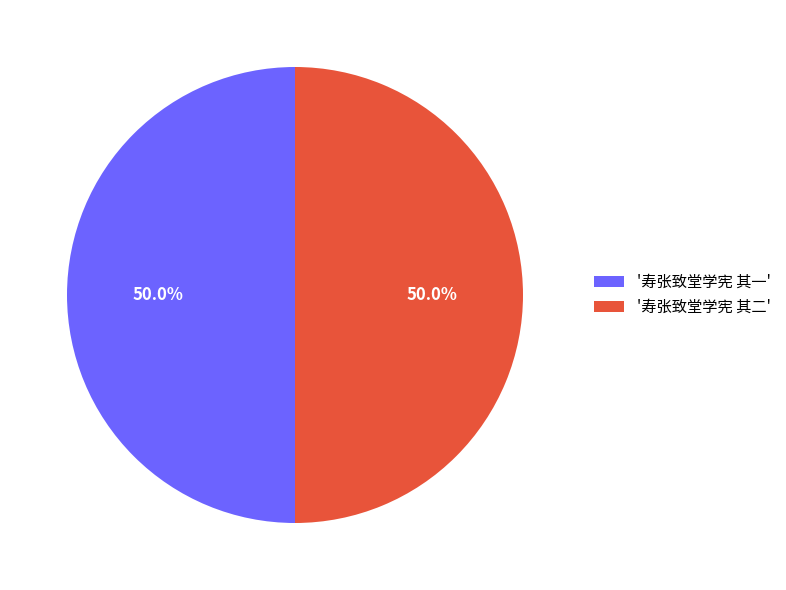

What is the ratio of the value at '寿张致堂学宪 其一' to the value at '寿张致堂学宪 其二'?

1.0